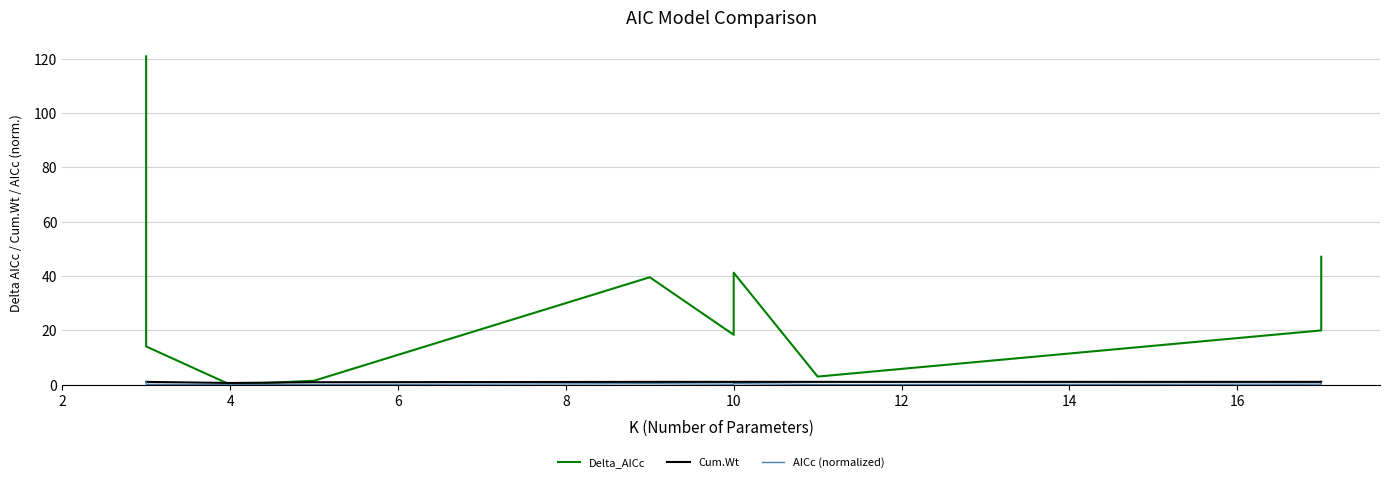

At 10, list the series in order from smallest to largest.

AICc (normalized), Cum.Wt, Delta_AICc